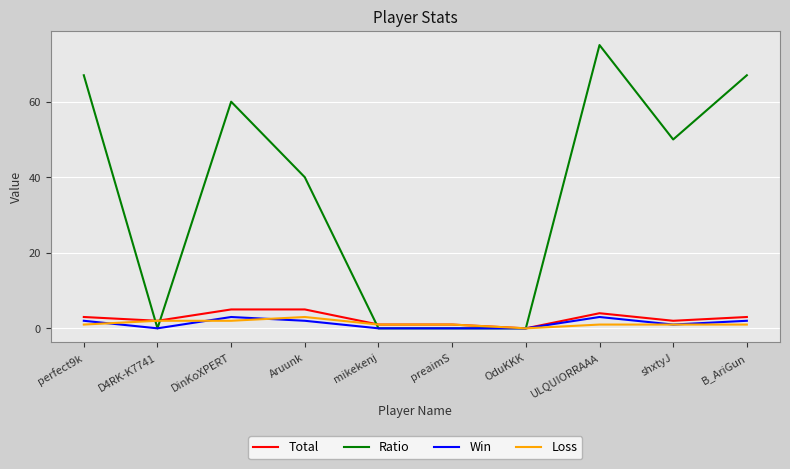

Does the chart have visible grid lines?

Yes